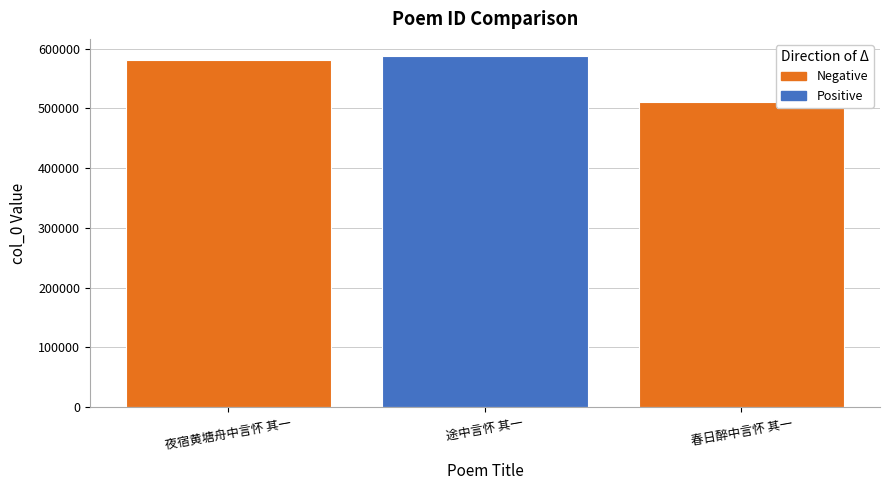

At which label is the value closest to 548935?

夜宿黄塘舟中言怀 其一